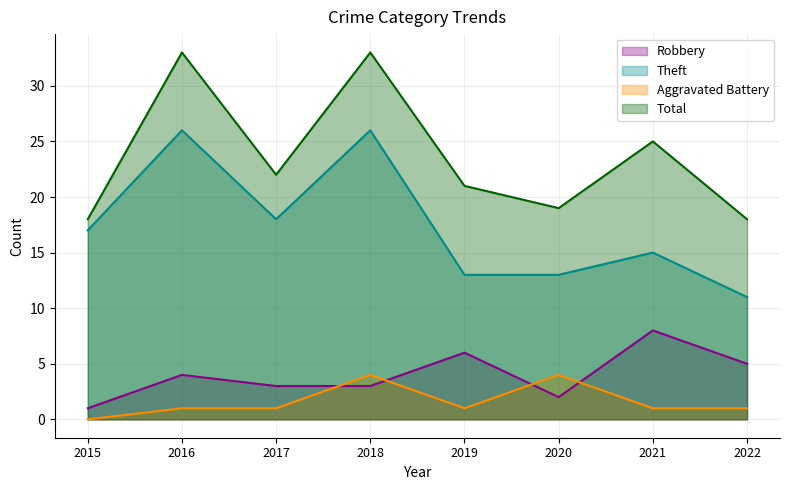

How many lines are shown in the chart?

4